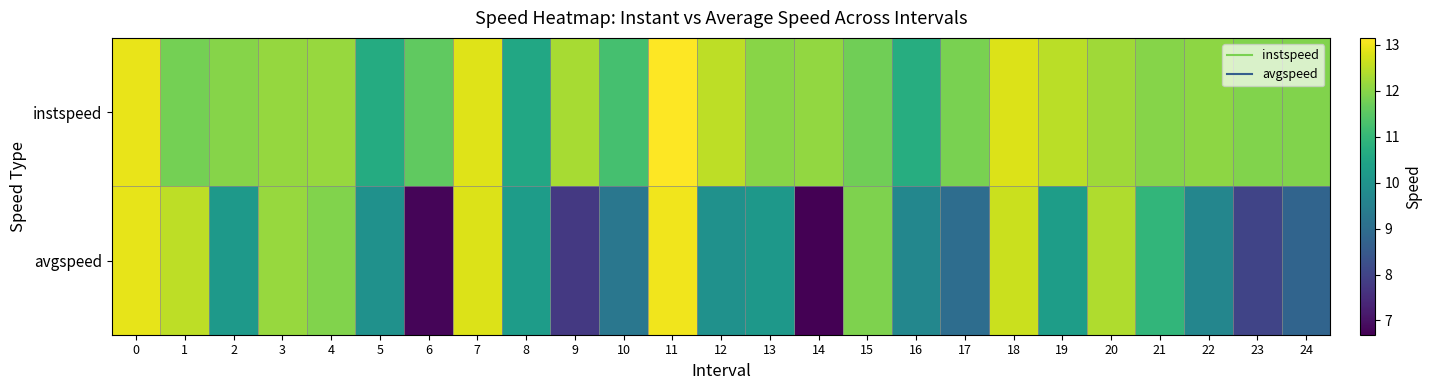

Between 0 and 3, which series saw the biggest shift?

instspeed